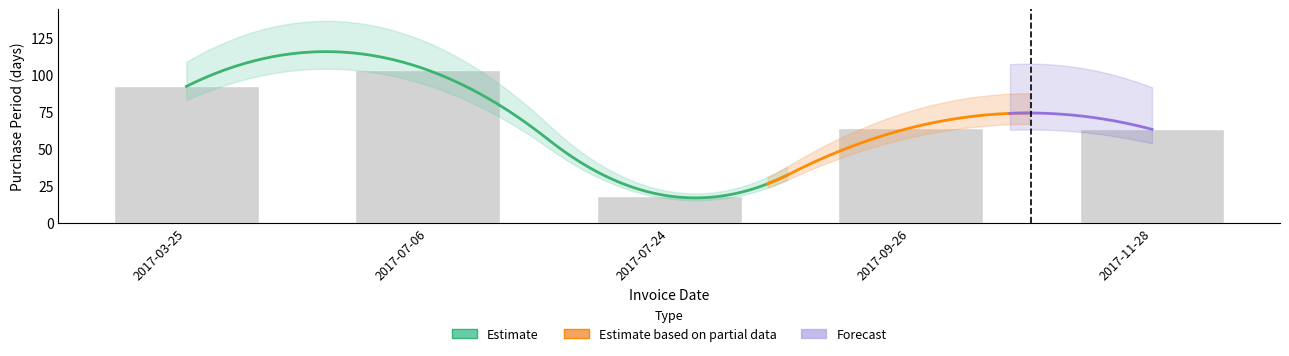

What is the label of the 1st bar from the left?

2017-03-25